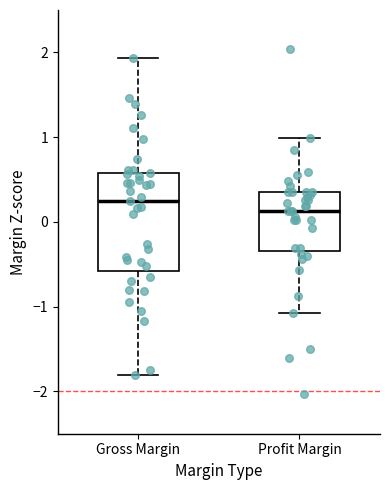

Reading left to right, transcribe this box plot: for each box, give where its median line is, the range the box spans, and where its two whiskers end, as read against the y-axis. The values are not printed on the chart, so give them approximately, as read against the axis.

Gross Margin: median 0.2, box -0.6 to 0.6, whiskers -1.8 to 1.9
Profit Margin: median 0.1, box -0.3 to 0.4, whiskers -1.1 to 1.0